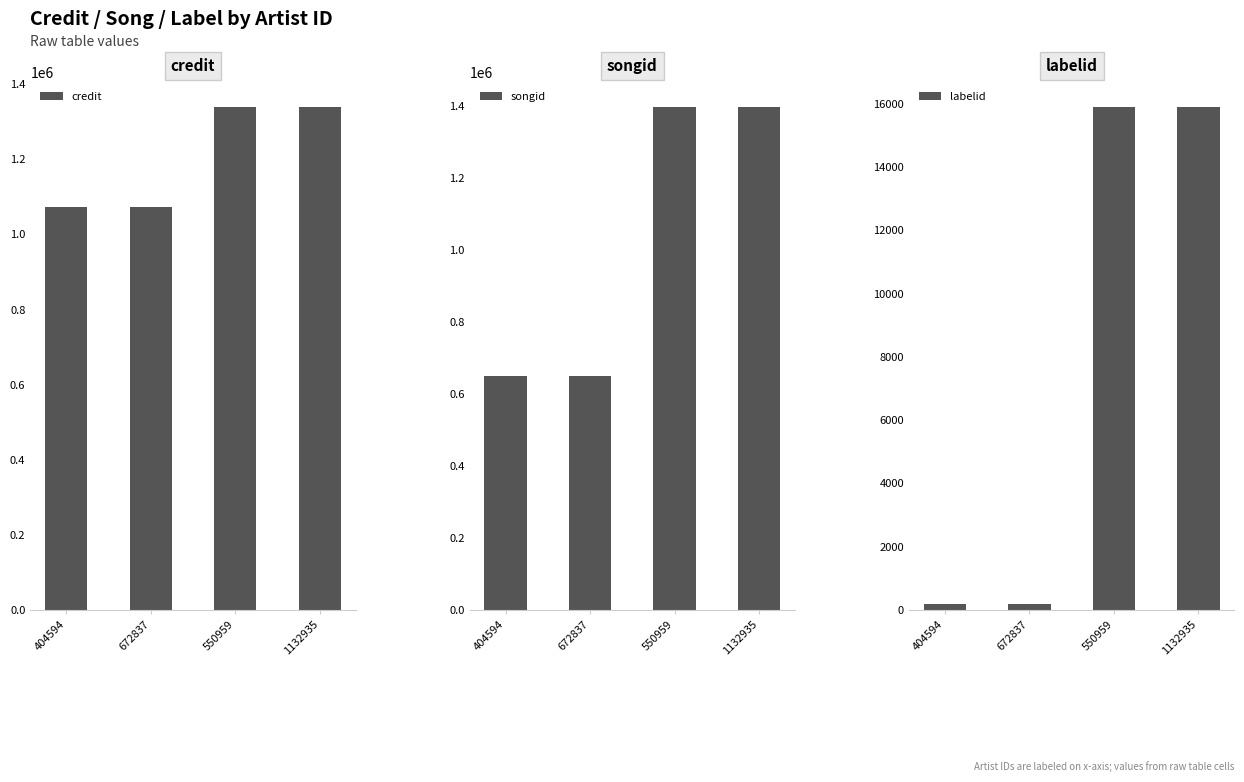

What is the difference between the second highest and second lowest values in the credit series?

266712